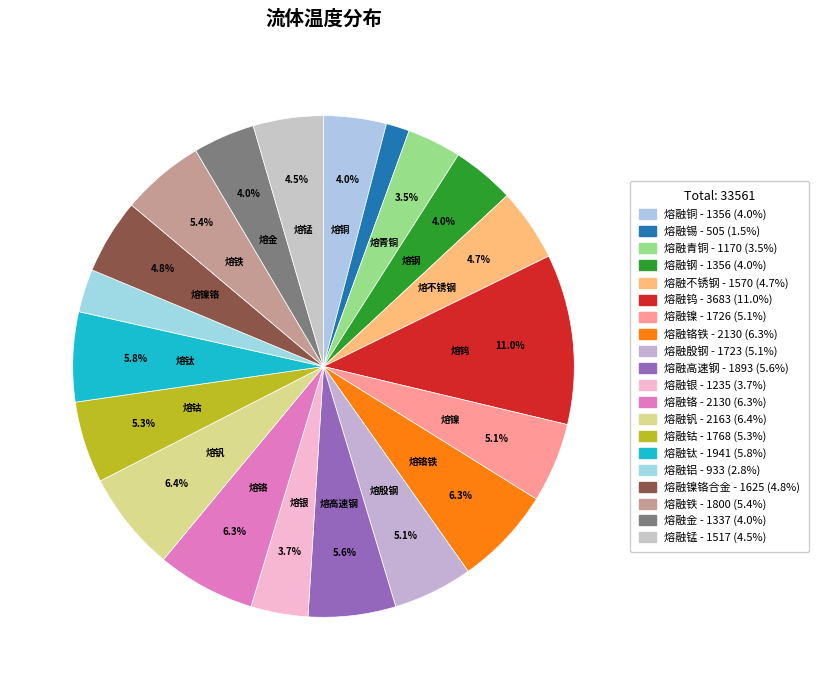

Which category has the biggest portion of the pie?

熔融钨